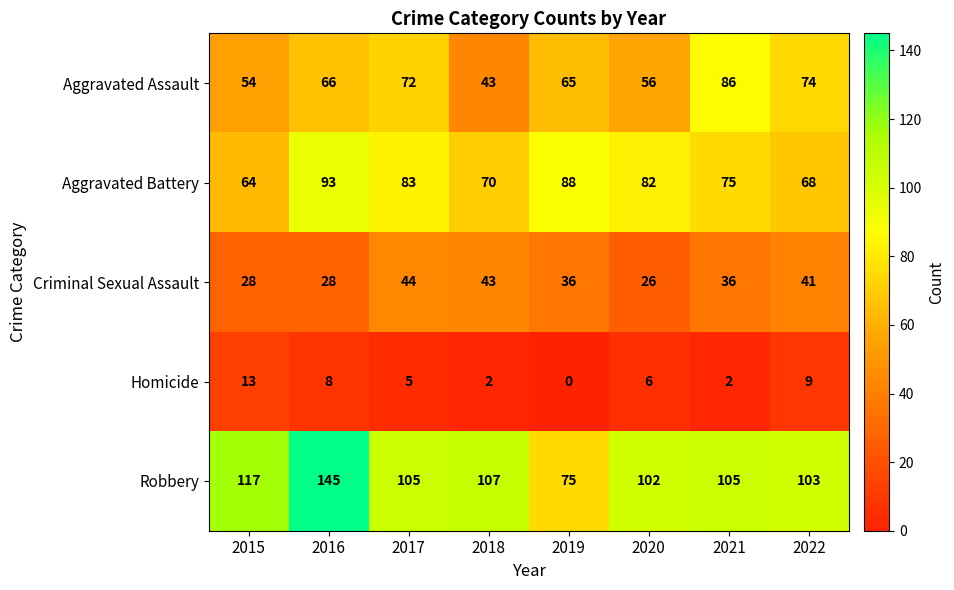

The Robbery series shows 151 at 2017. True or false?

False